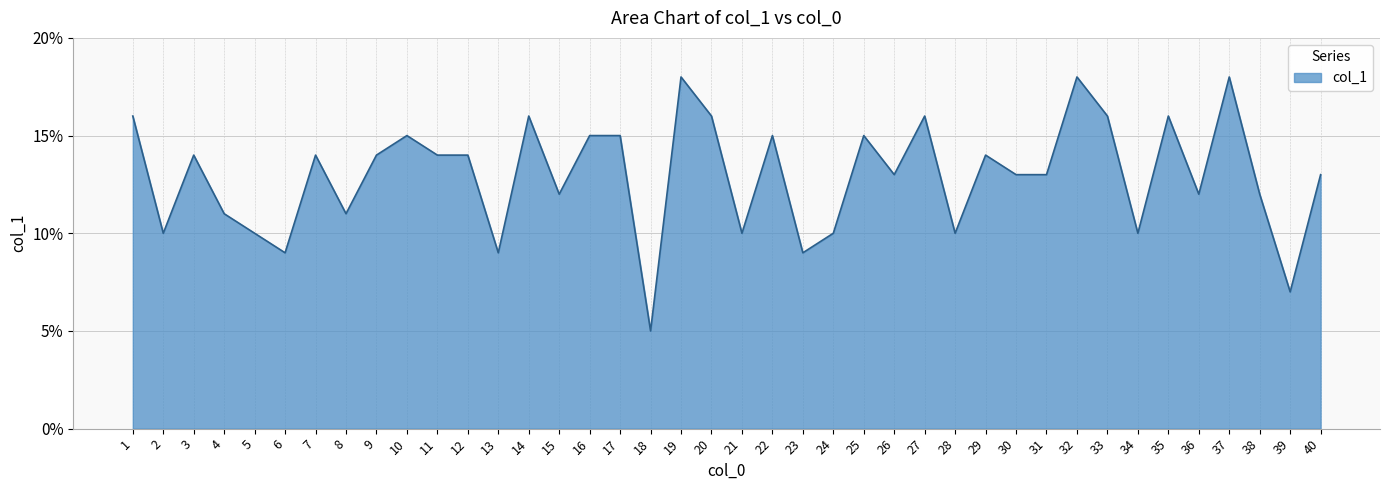

Read the value at 15.

12